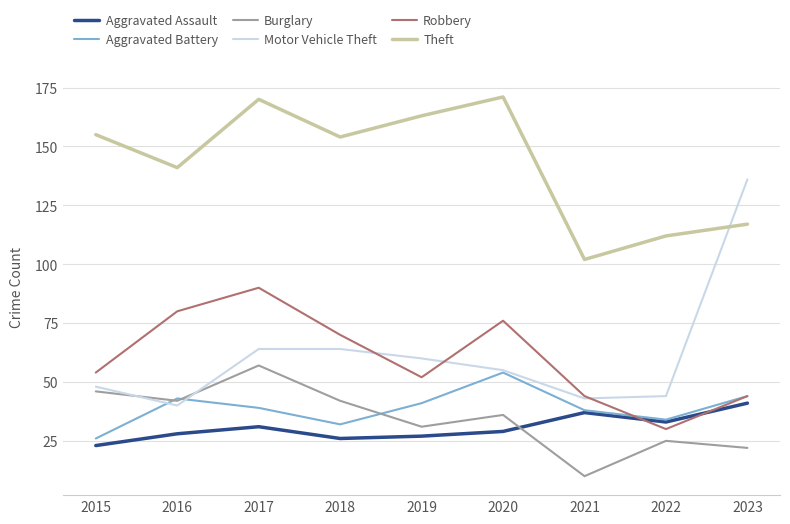

What is the sum of all Aggravated Assault values?

275